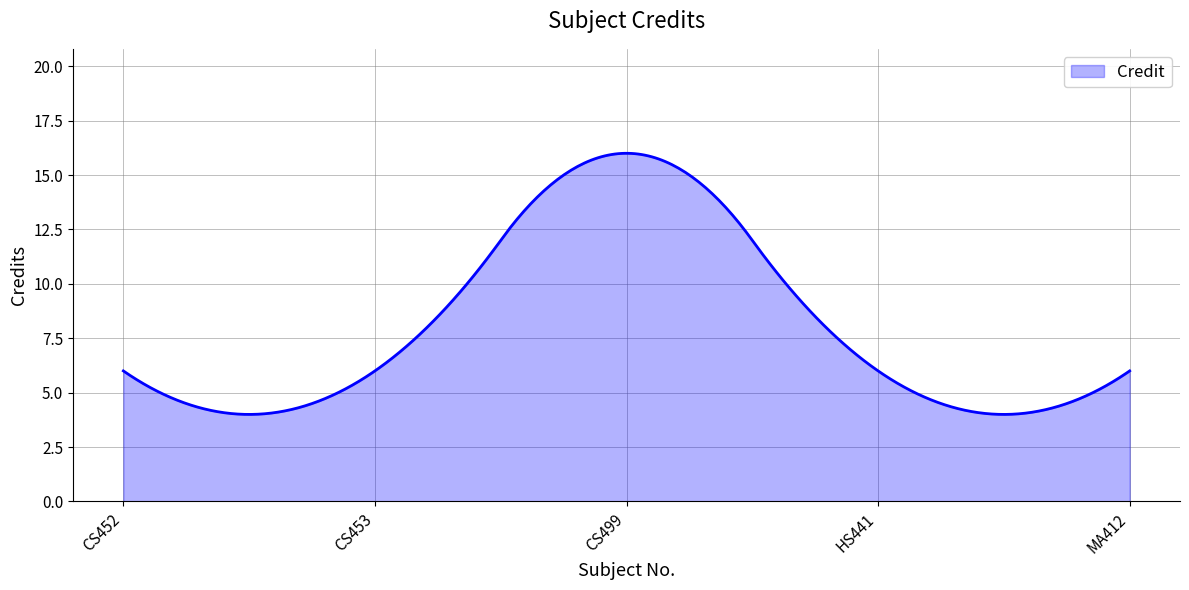

What is the maximum value shown in the chart?

16.0